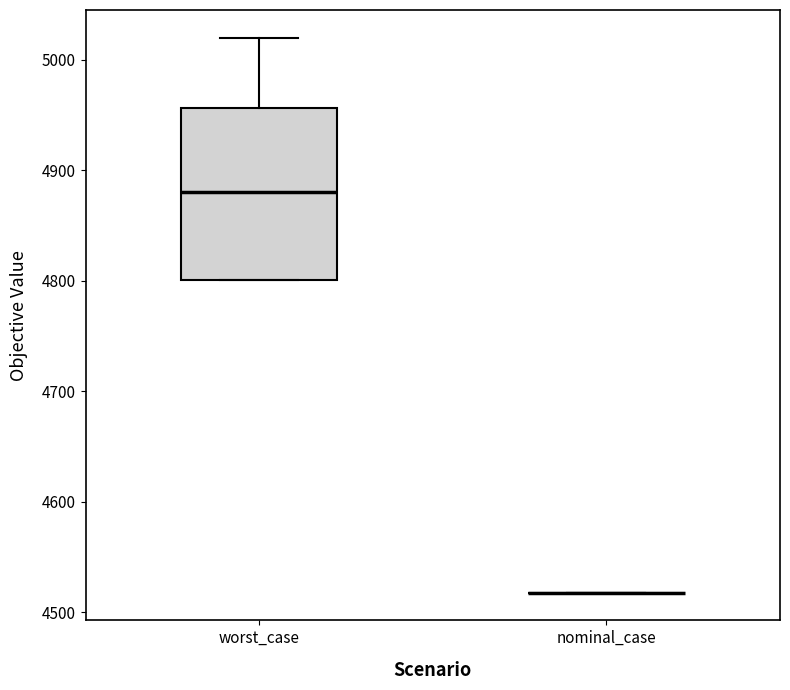

Reading left to right, read every box against the y-axis: the position of its median line, the range the box covers, and the ends of its whiskers. The values are not printed on the chart, so give them approximately, as read against the axis.

worst_case: median 4880, box 4800 to 4960, whiskers 4800 to 5020
nominal_case: box collapsed to a line at 4520, whiskers 4520 to 4520